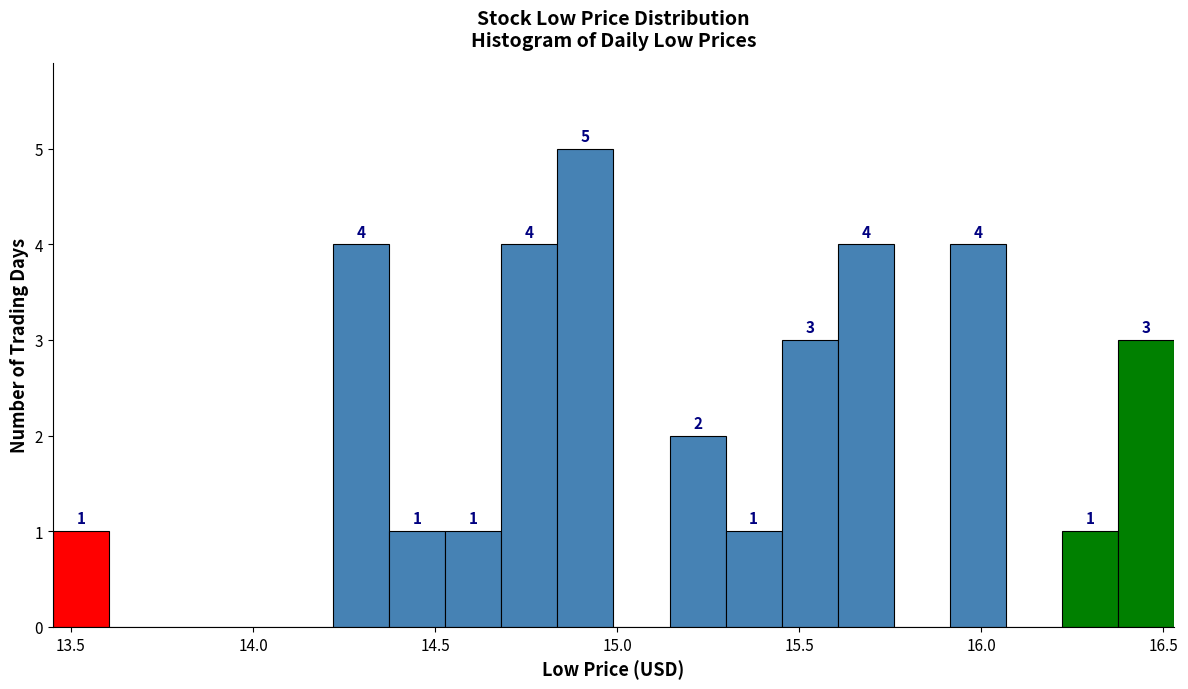

Read against the x-axis, roughly where is the centre of the tallest bar?

14.90